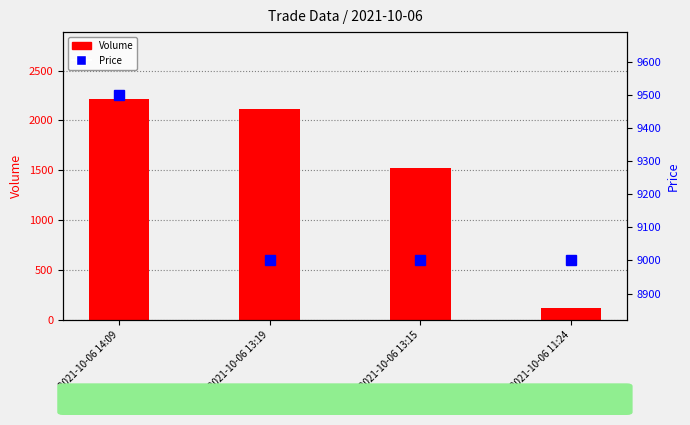

Count the number of categories in the chart.

4